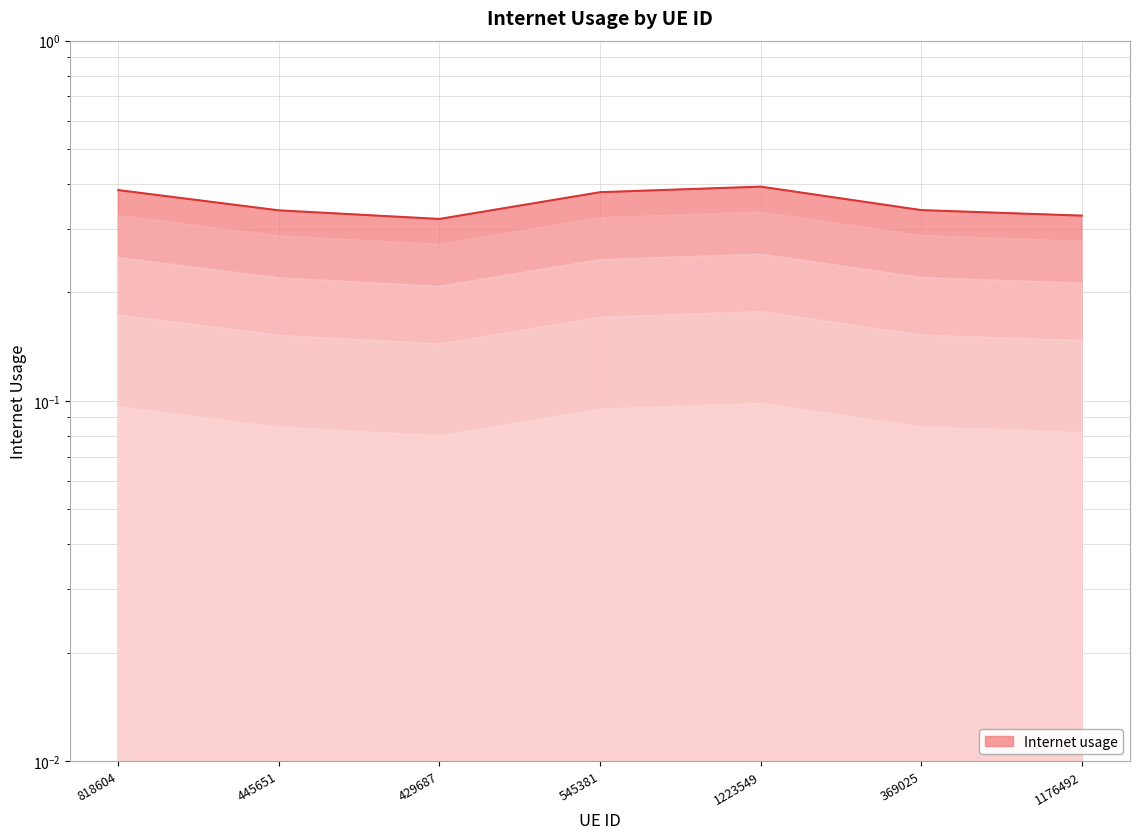

What is the value of the 2nd point from the left?

0.3